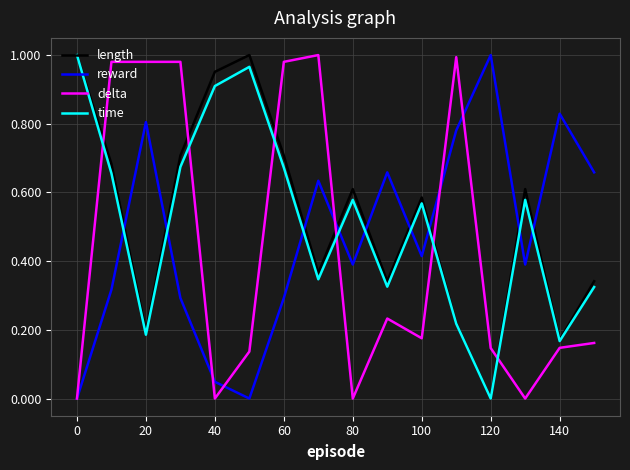

How many times do time and reward cross each other?

9